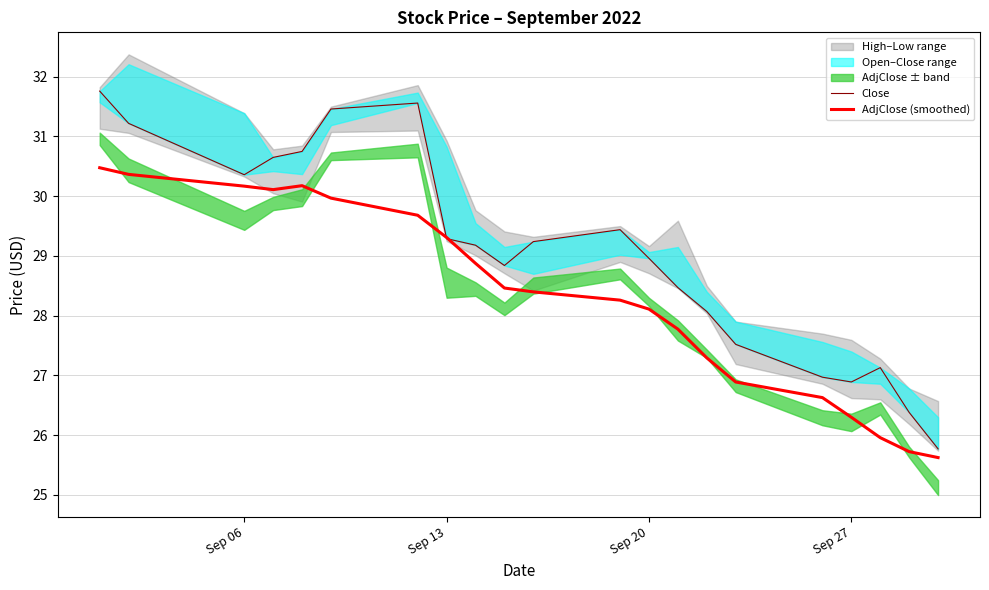

How many times do AdjClose (smoothed) and Close cross each other?

2